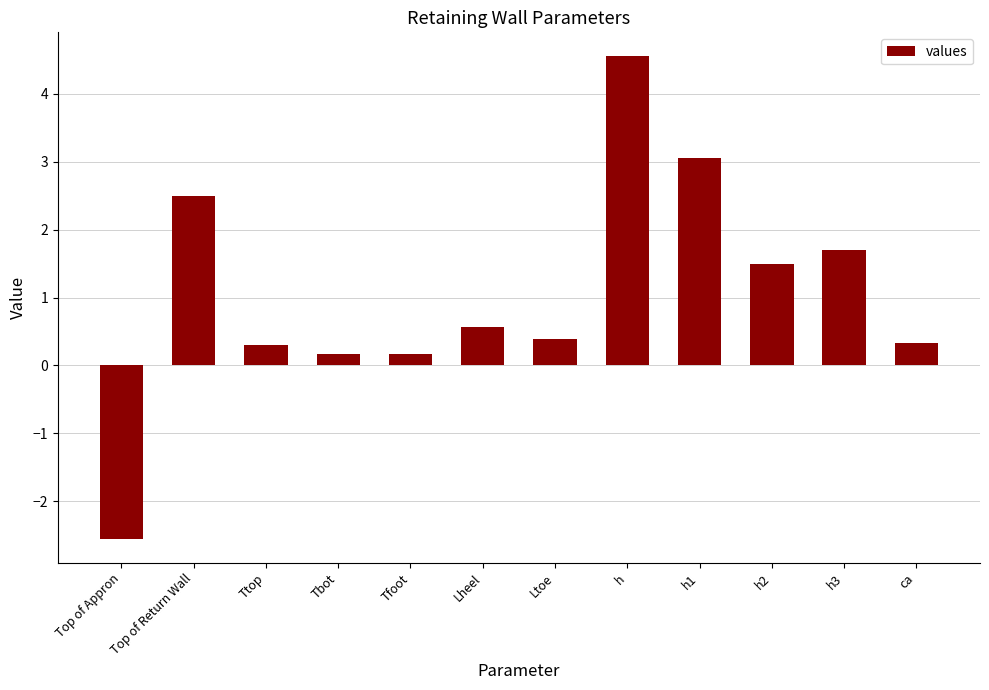

What is the difference between the values at h and Lheel?

4.0